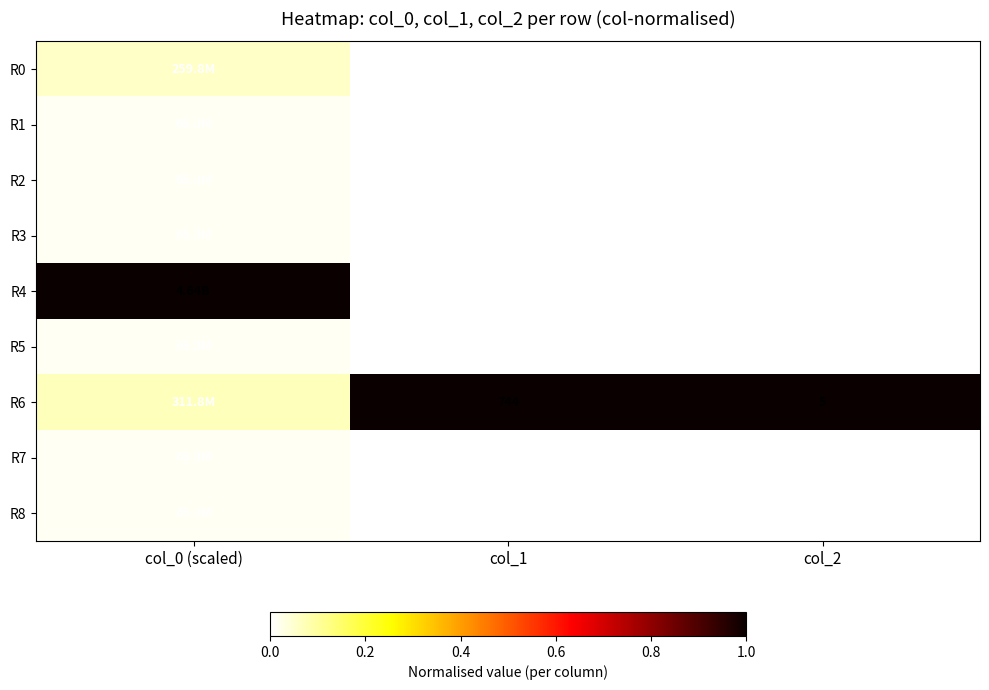

Is the value of R8 at col_0 (scaled) greater than the value of R3 at col_0 (scaled)?

No